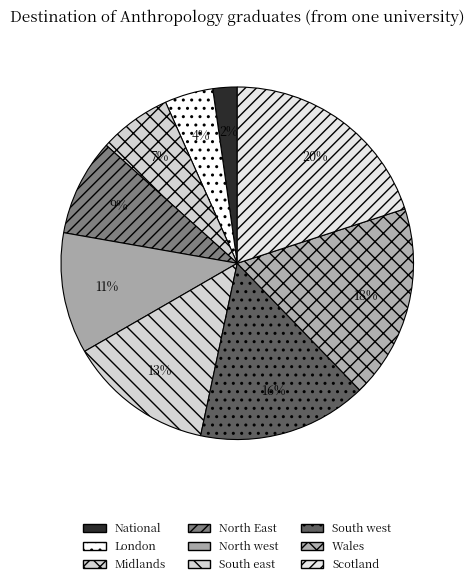

To the nearest percent, what percentage of the pie is South west?

16%